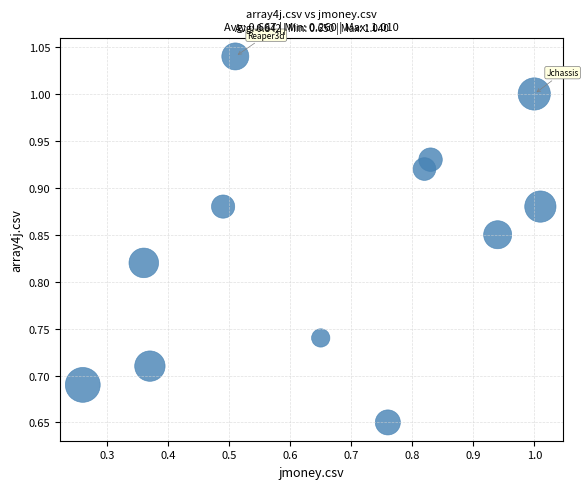

What is the range of Y values (max minus min)?

0.4